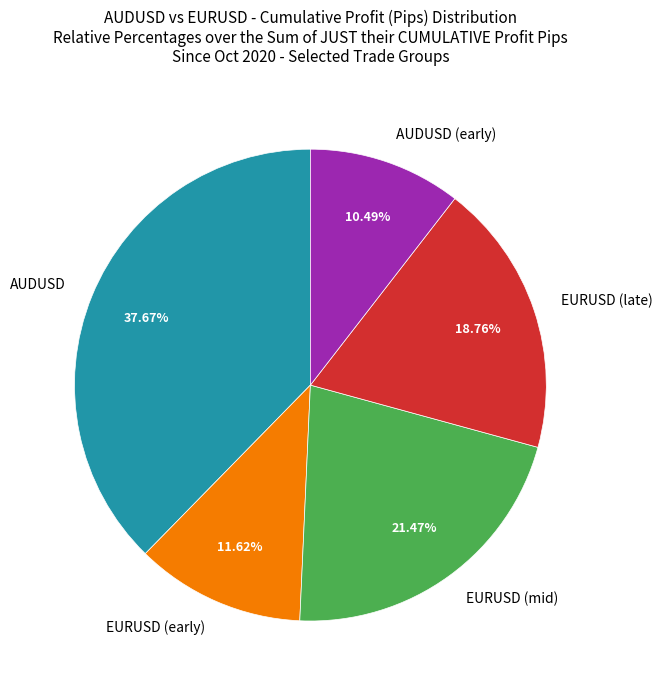

What is the ratio of the value at AUDUSD to the value at EURUSD (late)?

2.0